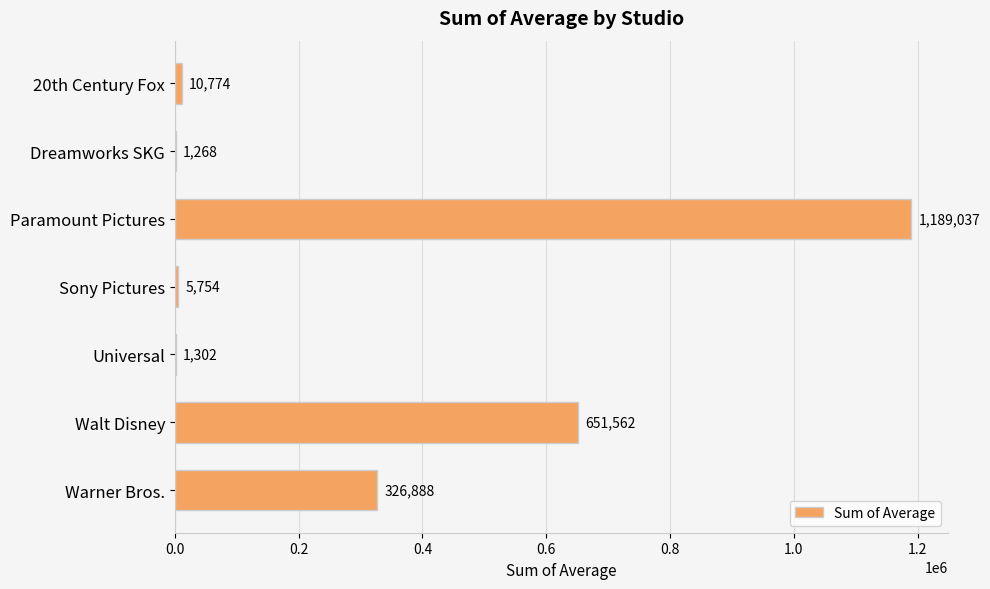

Are the bars horizontal?

Yes